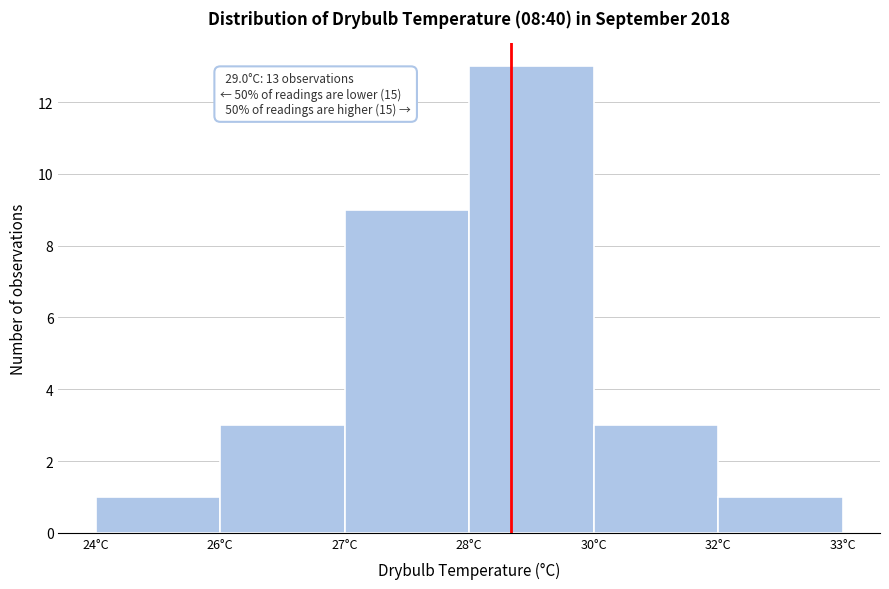

Reading left to right, extract all data points from this chart.

24°C=1	26°C=3	27°C=9	28°C=13	30°C=3	32°C=1